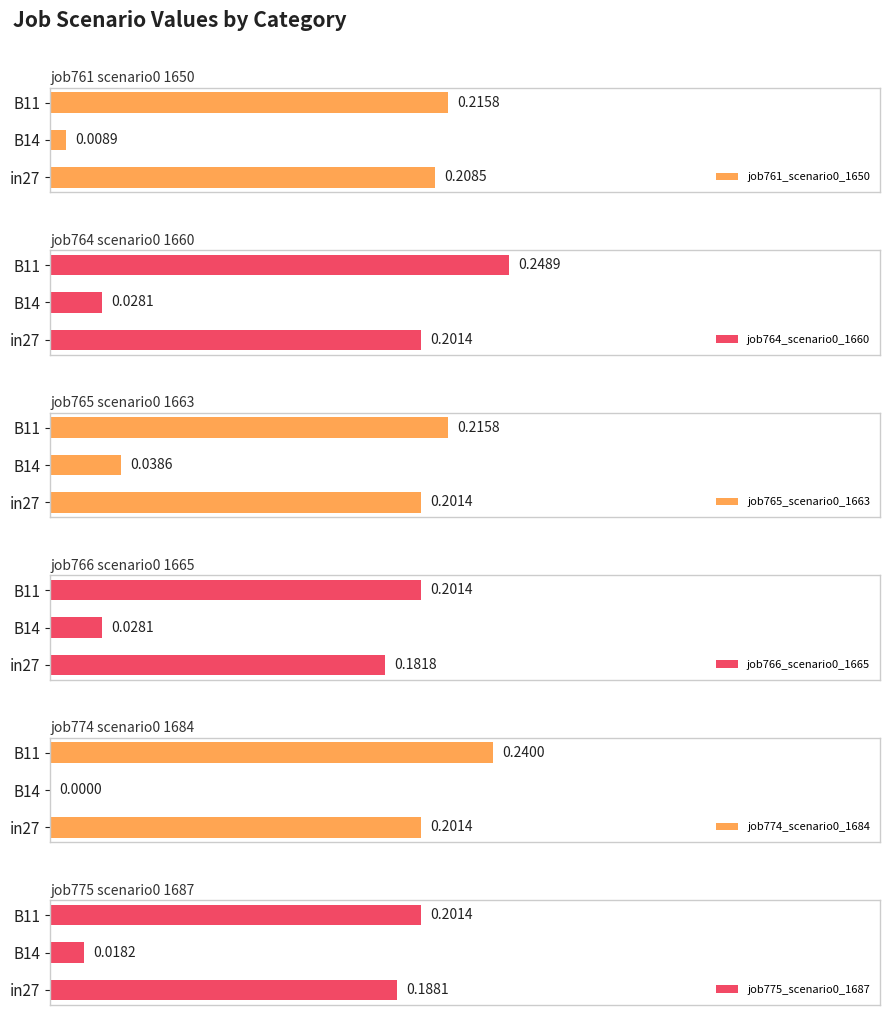

What is the value of the job765_scenario0_1663 bar at the 1st from the left?

0.2